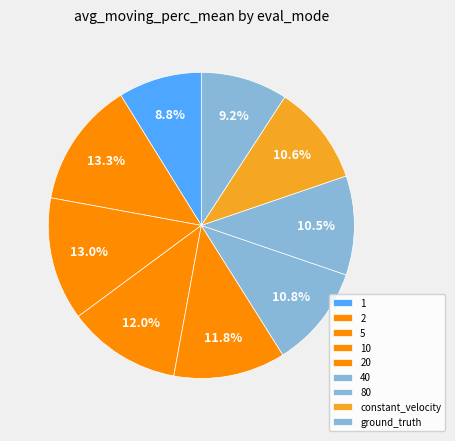

How many slices are in this pie chart?

9